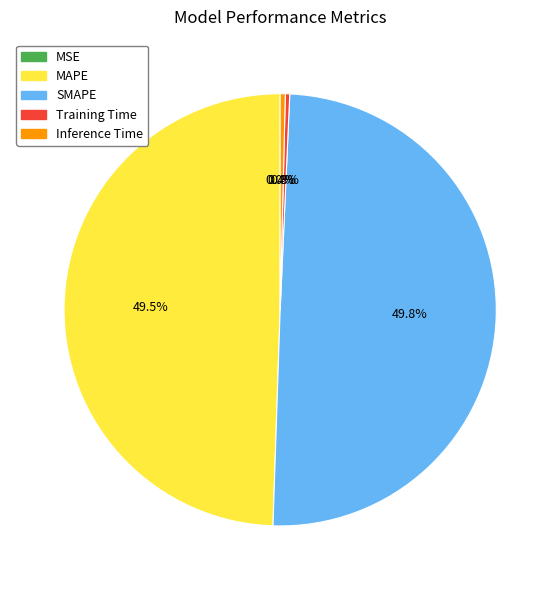

Which has a higher value, Inference Time or MAPE?

MAPE